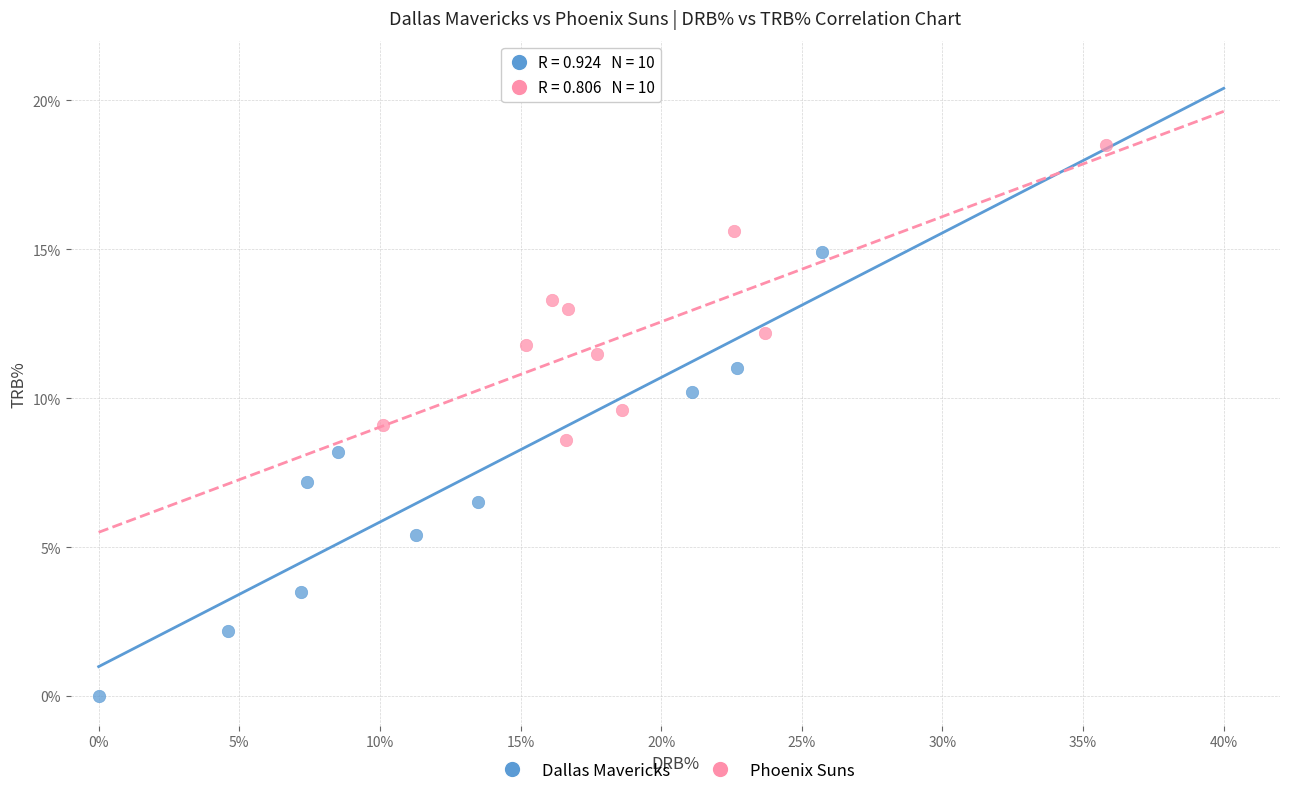

Which series reaches the minimum Y coordinate?

Dallas Mavericks